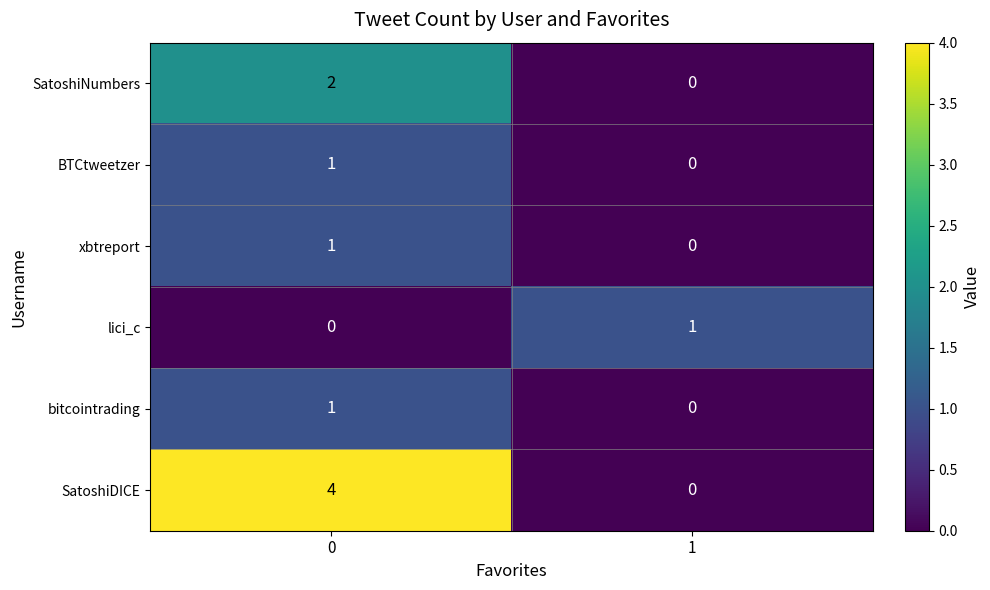

The xbtreport series shows -1 at 1. True or false?

False